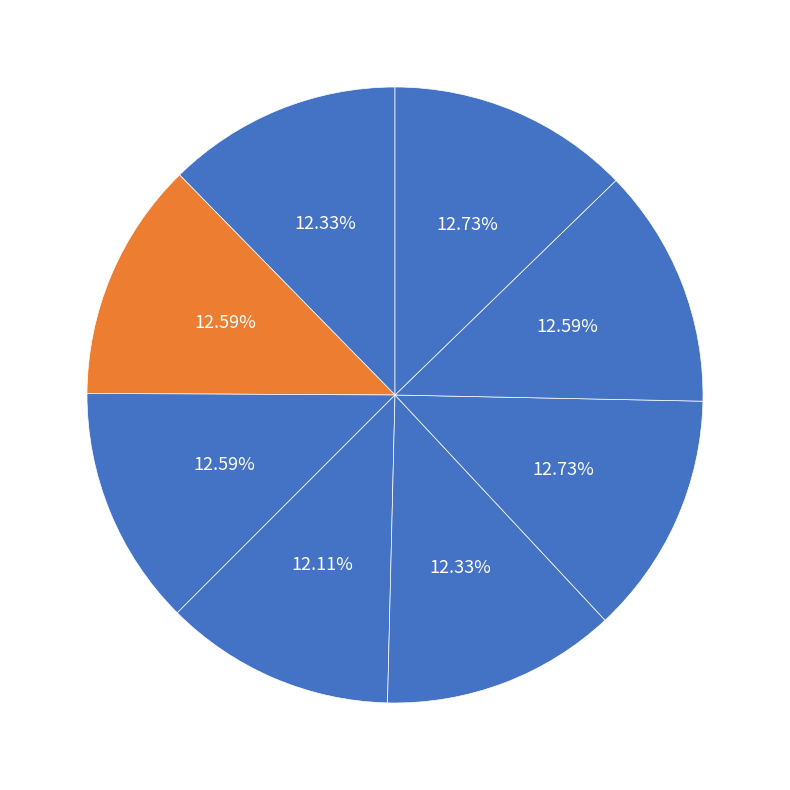

Does any single category account for the majority?

No